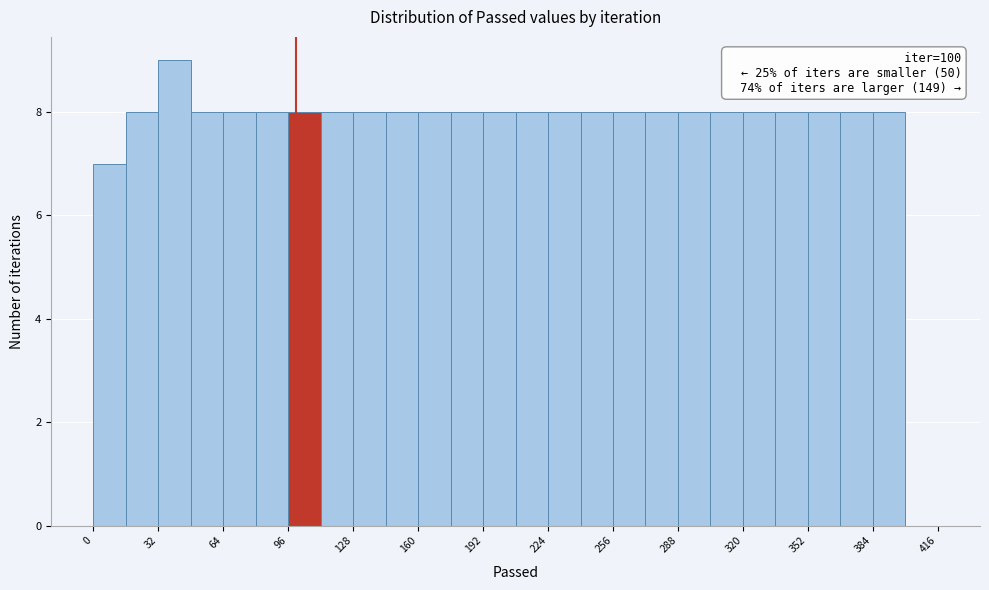

Read against the x-axis, roughly where is the centre of the tallest bar?

40